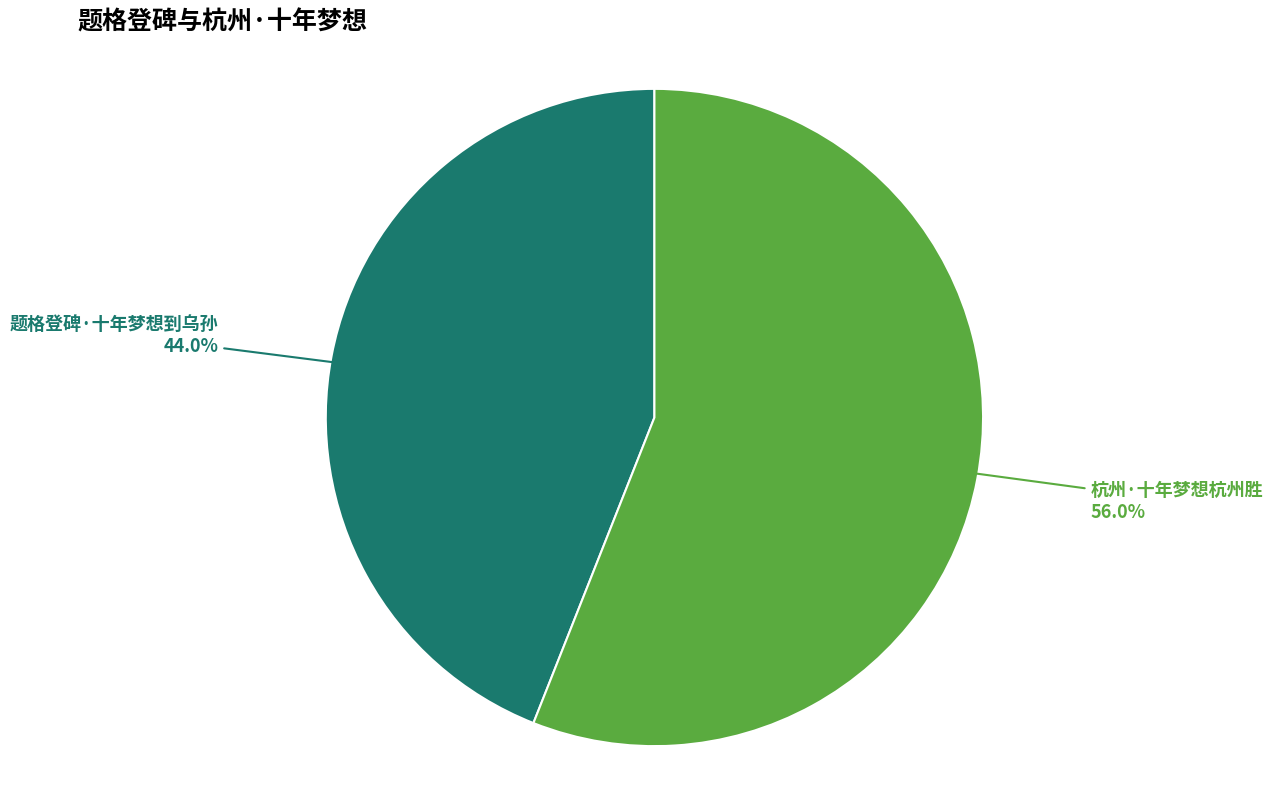

To the nearest percent, what percentage of the pie is 杭州·十年梦想杭州胜?

56%